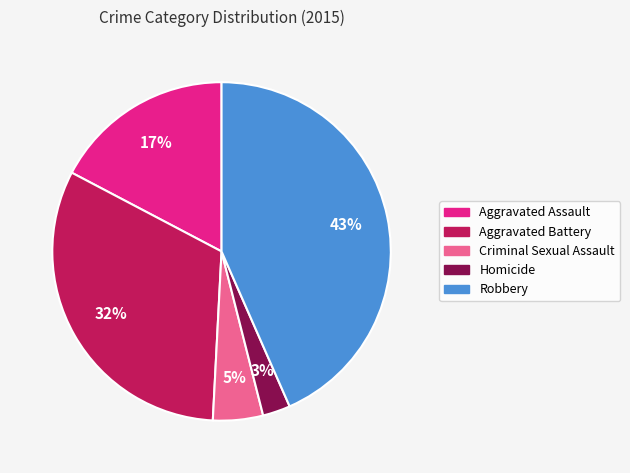

How many segments does this pie chart have?

5